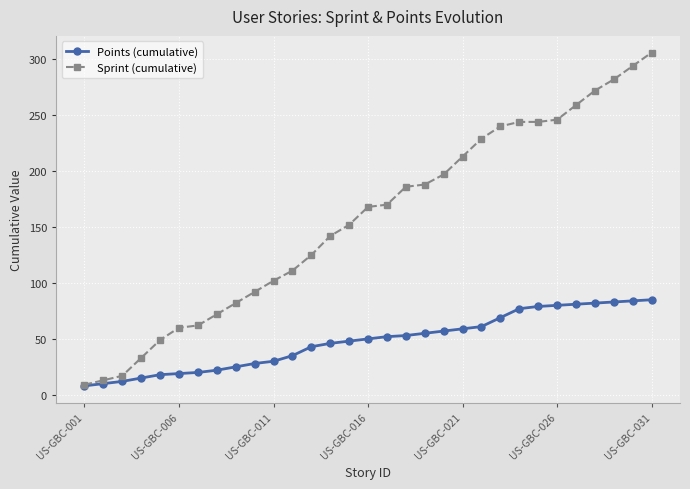

Which series has the largest range (max minus min)?

Sprint (cumulative)